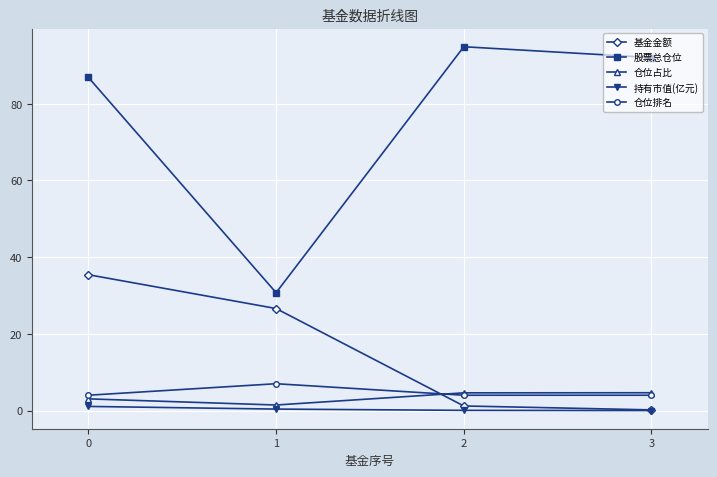

What are all the series names shown in the legend?

基金金额, 股票总仓位, 仓位占比, 持有市值(亿元), 仓位排名